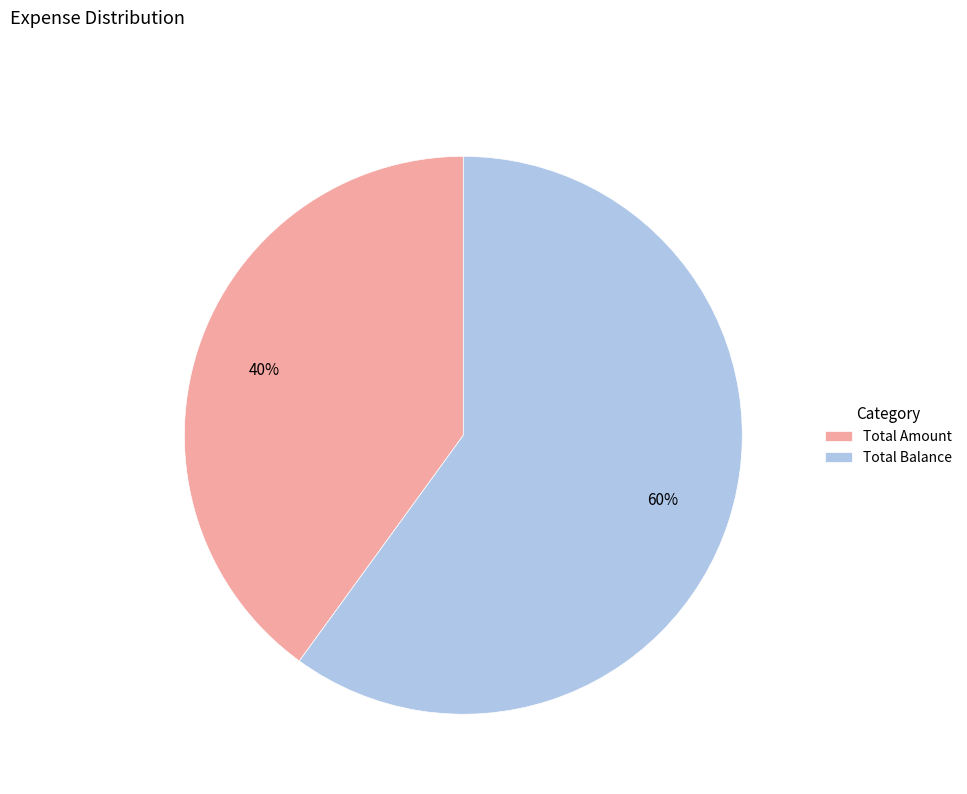

To the nearest percent, what percentage of the pie is Total Amount?

40%